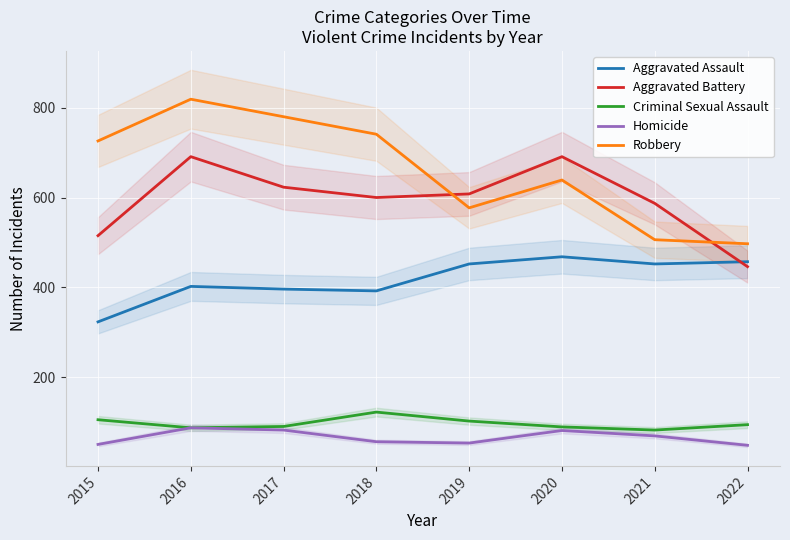

What are all the series names shown in the legend?

Aggravated Assault, Aggravated Battery, Criminal Sexual Assault, Homicide, Robbery